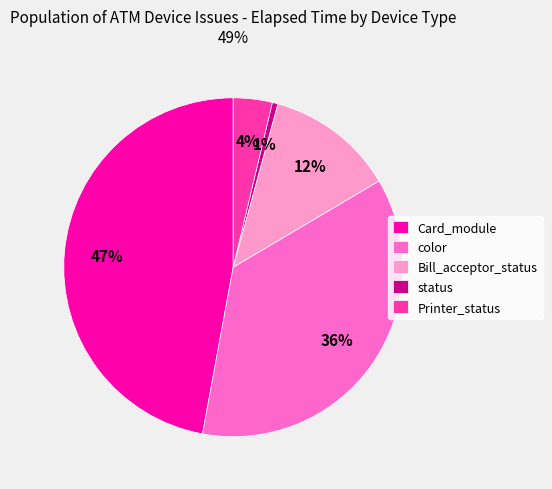

Which has a higher value, Printer_status or color?

color